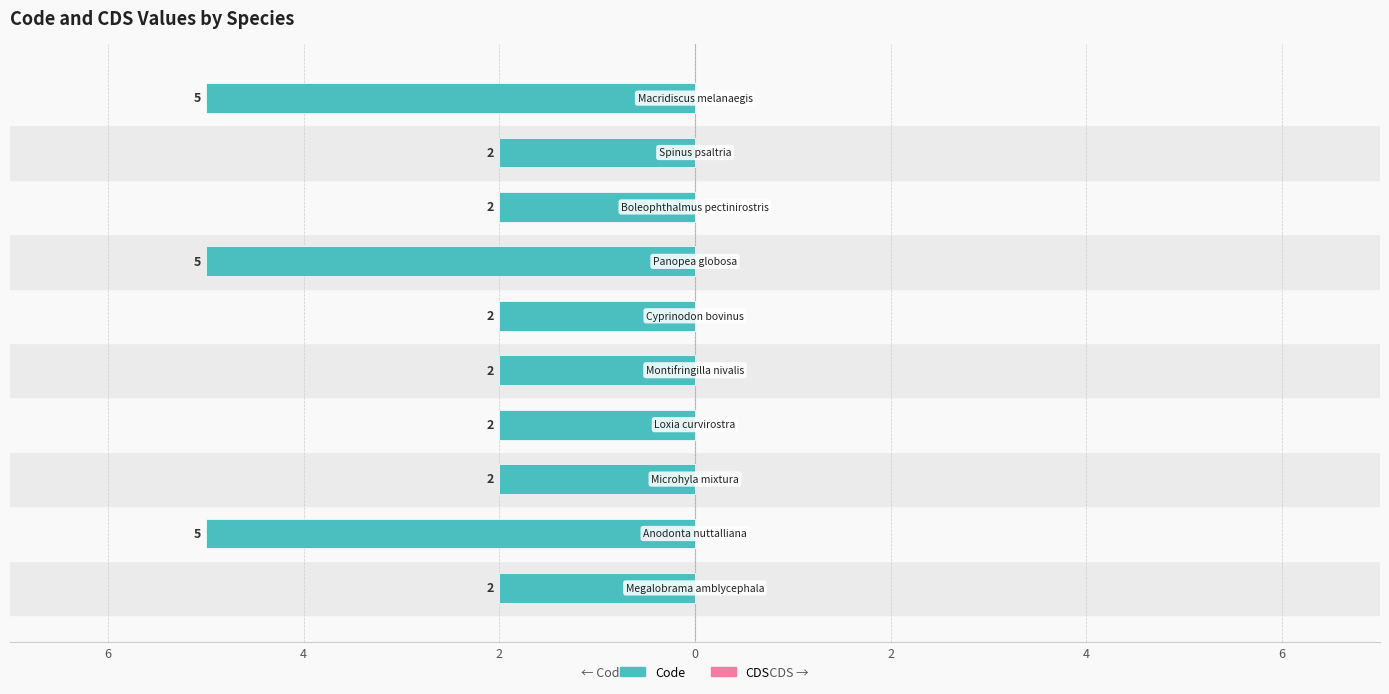

Are the bars horizontal?

Yes